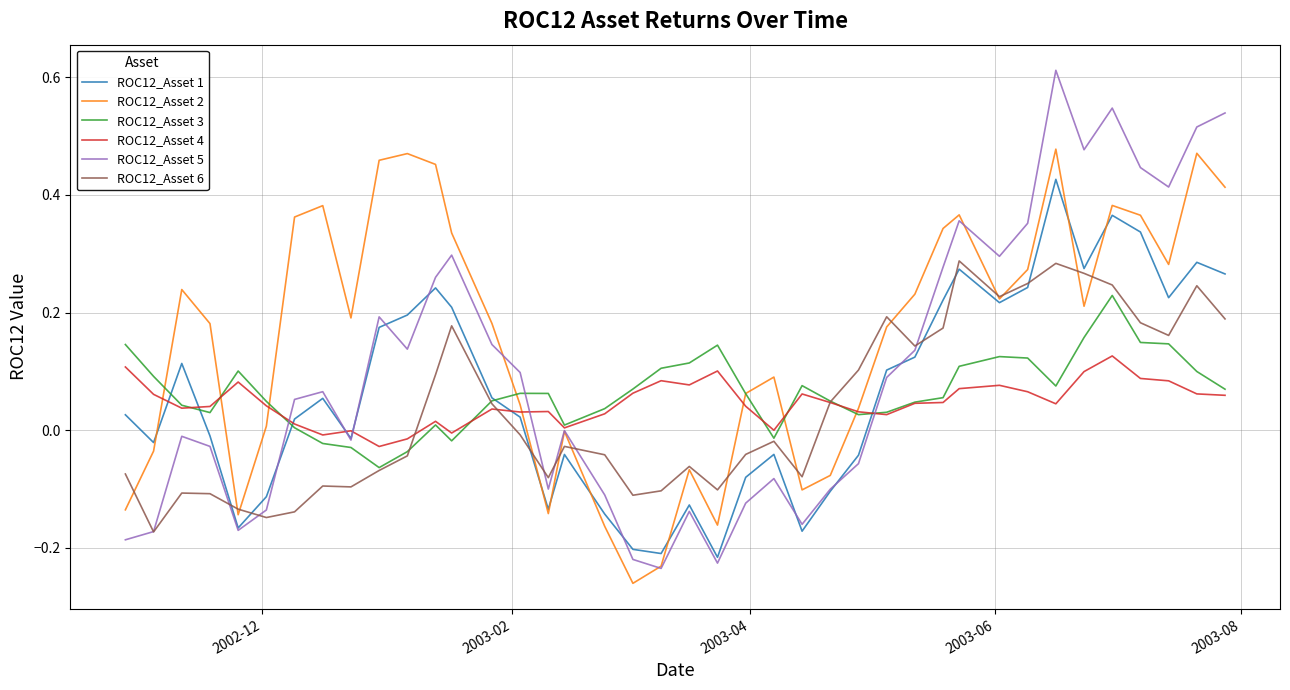

Which series has the largest total across all categories?

ROC12_Asset 2